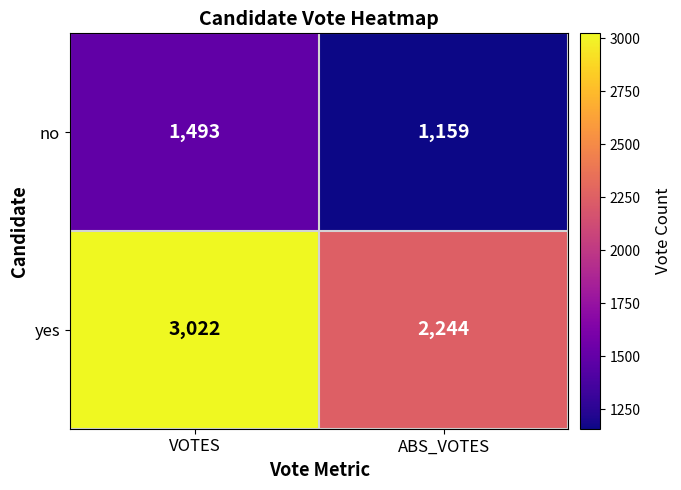

How many categories are shown in the chart?

2